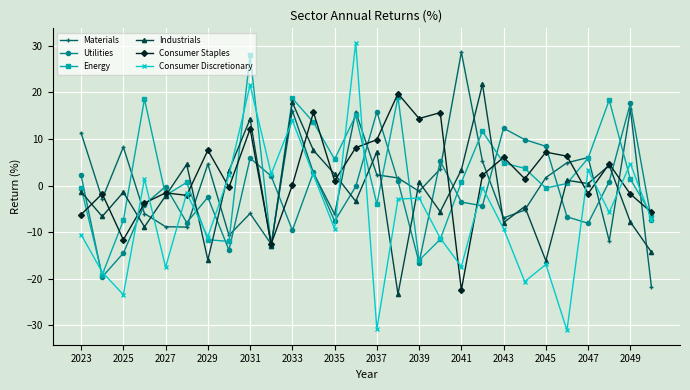

What is the value of the Materials point at the 9th from the left?

-6.0